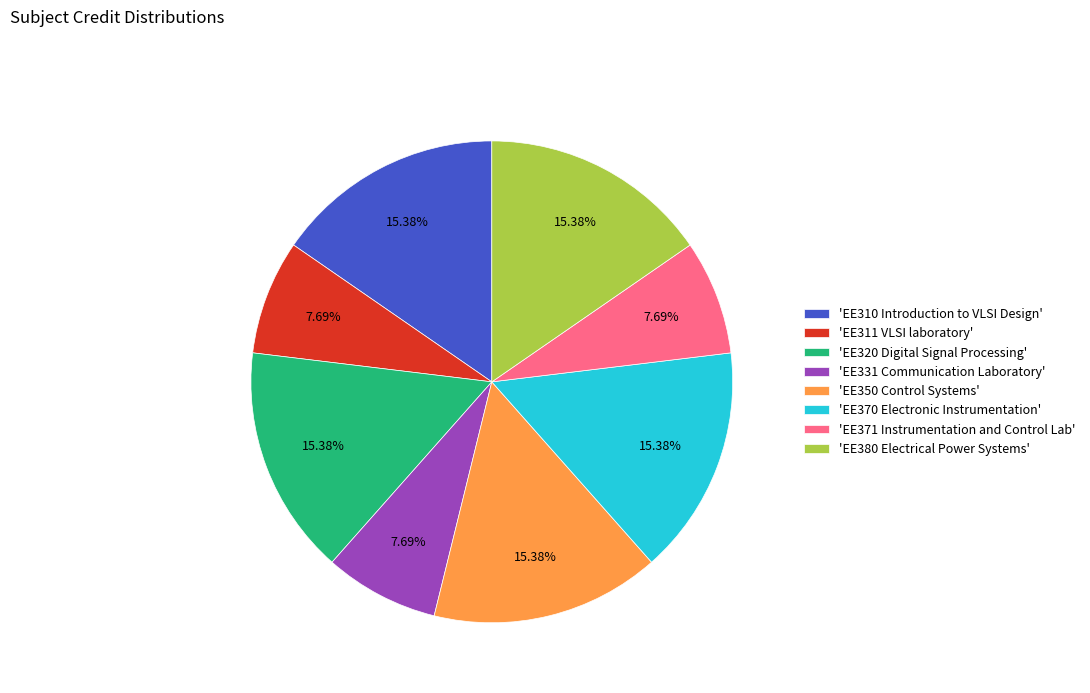

Does any single category account for the majority?

No